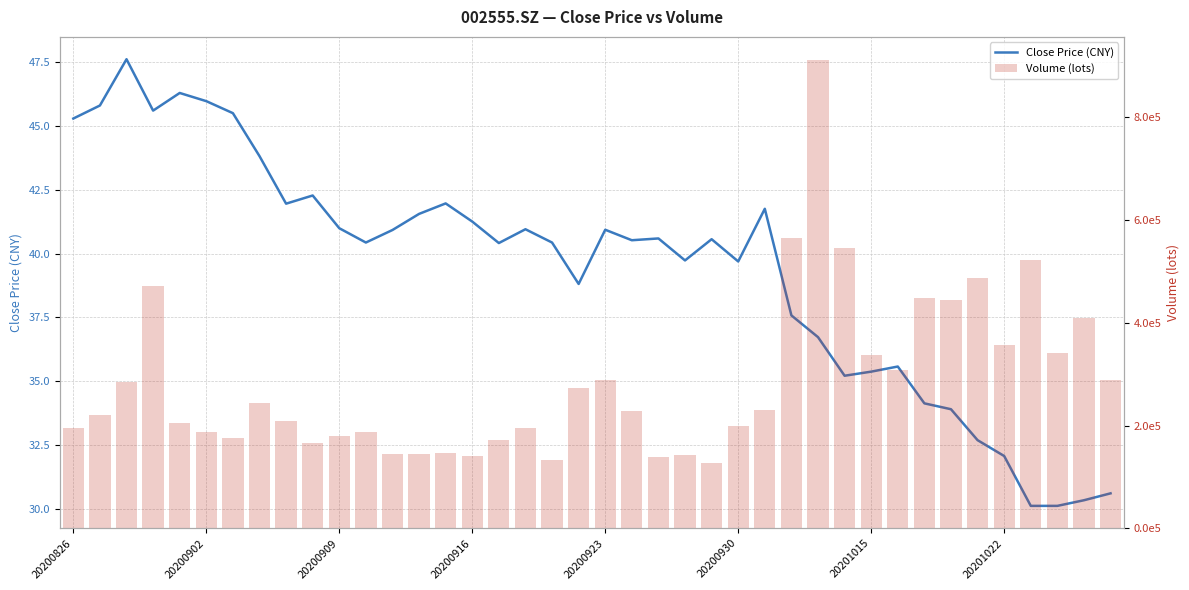

True or false: close has a value of 47.9 at 37.

False